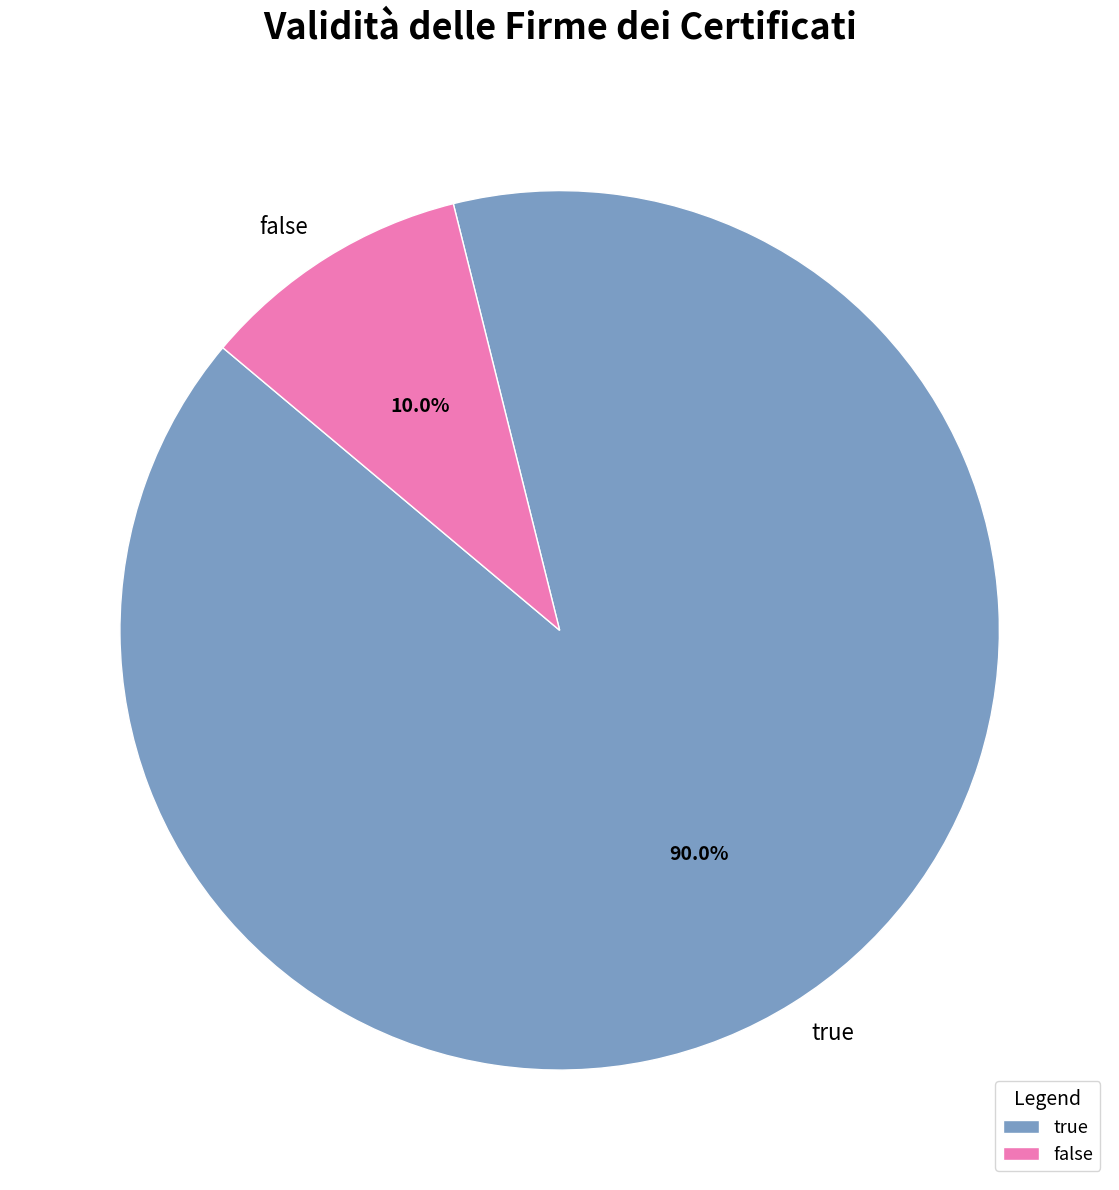

What is the smallest slice in the pie chart?

false